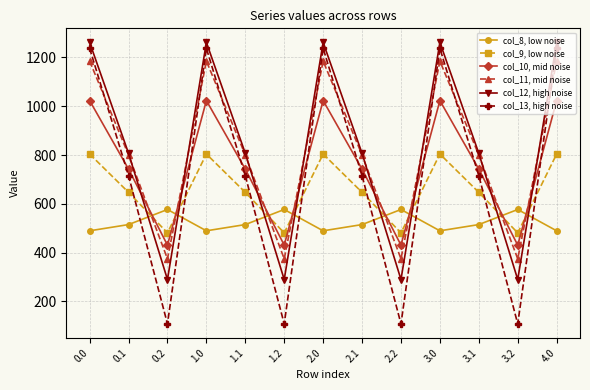

Reading right to left, extract all data points from this chart.

col_8, low noise: 489.3	576.6	514.8	489.3	576.6	514.8	489.3	576.6	514.8	489.3	576.6	514.8	489.3
col_9, low noise: 804.0	480.7	646.9	804.0	480.7	646.9	804.0	480.7	646.9	804.0	480.7	646.9	804.0
col_10, mid noise: 1023.2	430.5	742.1	1023.2	430.5	742.1	1023.2	430.5	742.1	1023.2	430.5	742.1	1023.2
col_11, mid noise: 1185.2	374.4	800.2	1185.2	374.4	800.2	1185.2	374.4	800.2	1185.2	374.4	800.2	1185.2
col_12, high noise: 1261.6	289.5	806.9	1261.6	289.5	806.9	1261.6	289.5	806.9	1261.6	289.5	806.9	1261.6
col_13, high noise: 1237.4	107.8	715.3	1237.4	107.8	715.3	1237.4	107.8	715.3	1237.4	107.8	715.3	1237.4